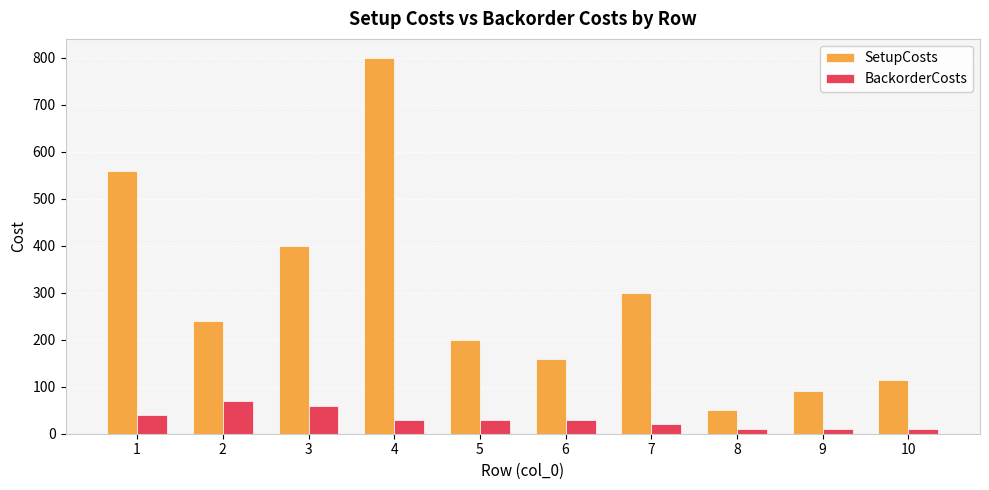

At which label does SetupCosts first exceed 240?

1